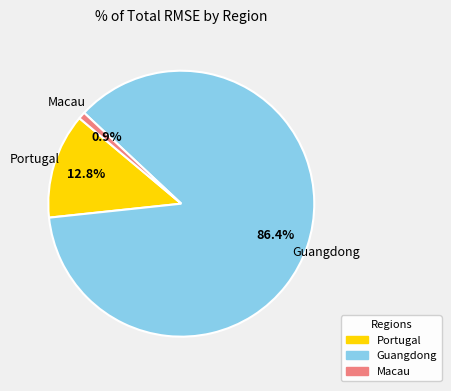

How many slices are in this pie chart?

3